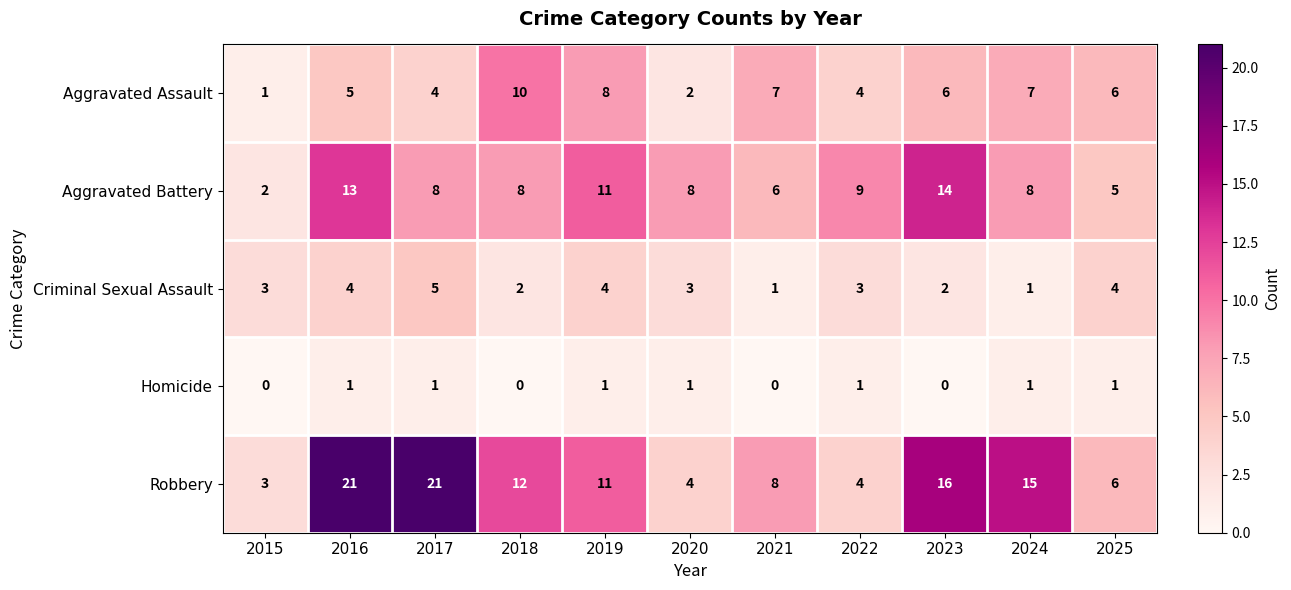

What is the difference between the Robbery values at 2021 and 2018?

4